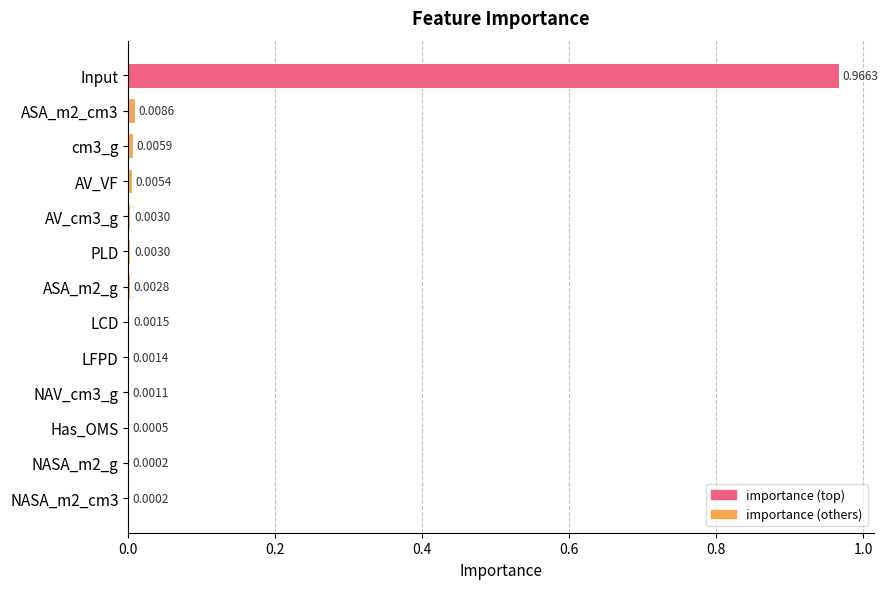

How many data points does each series have?

13